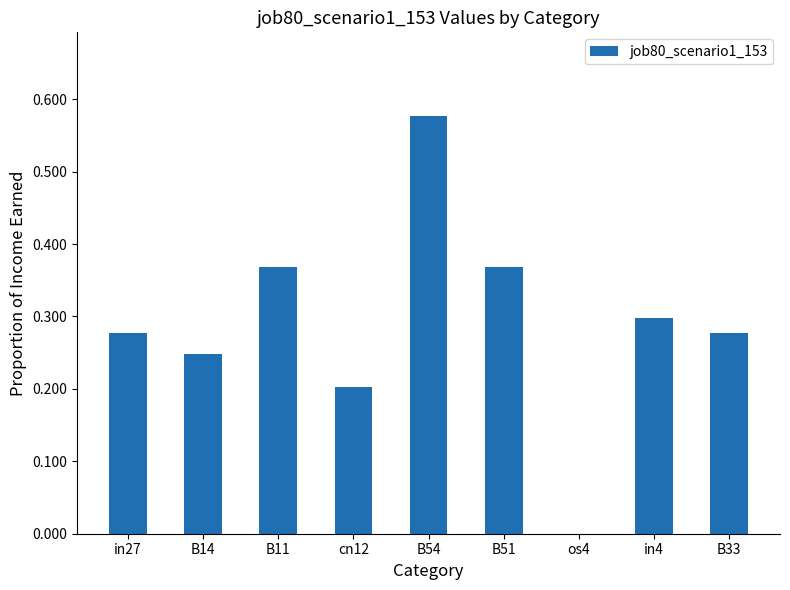

The chart shows a value of 0.1 at B33. True or false?

False